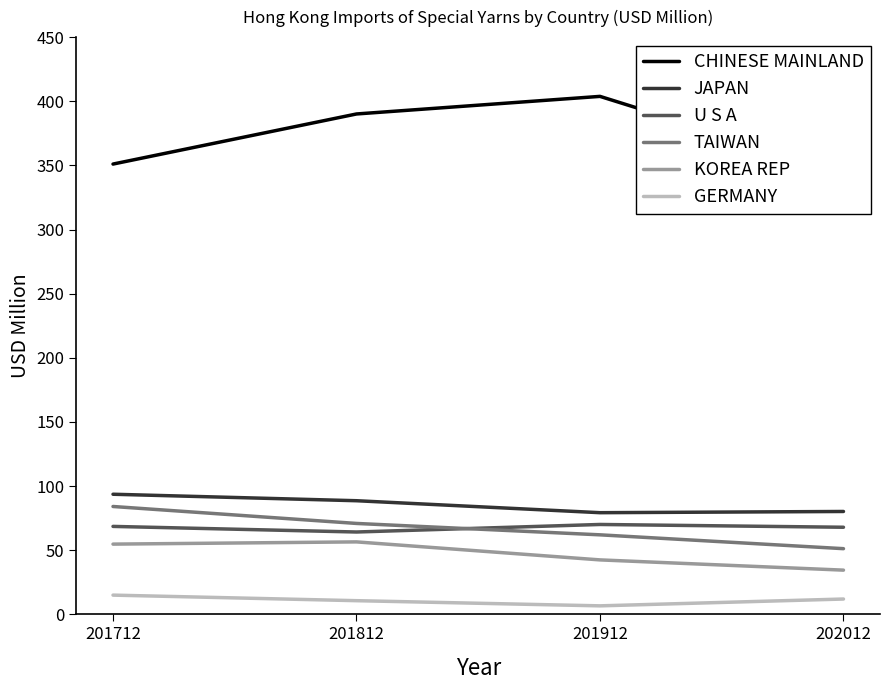

How many data points does each series have?

4